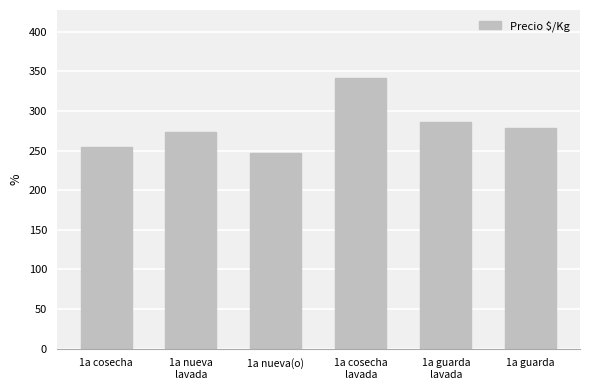

List the labels in order of value, smallest first.

1a nueva(o), 1a cosecha, 1a nueva
lavada, 1a guarda, 1a guarda
lavada, 1a cosecha
lavada